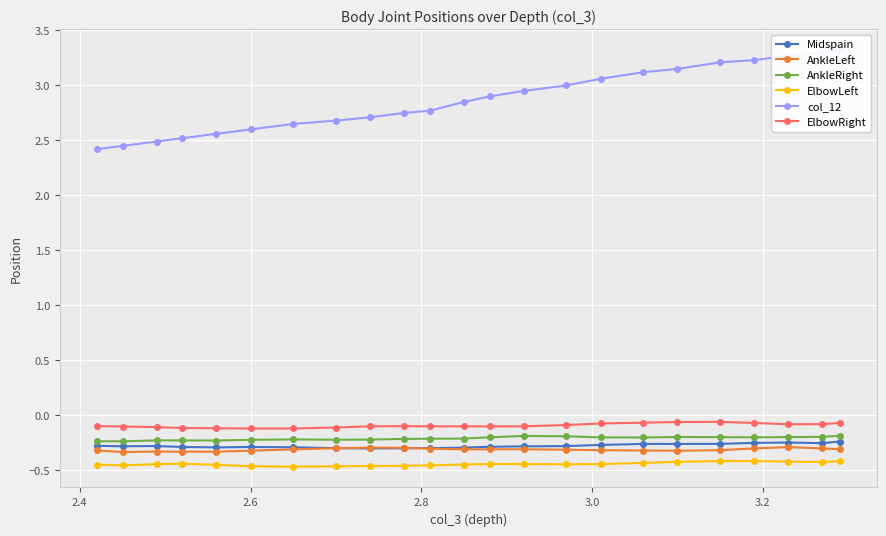

Which series has the widest spread of values?

col_12